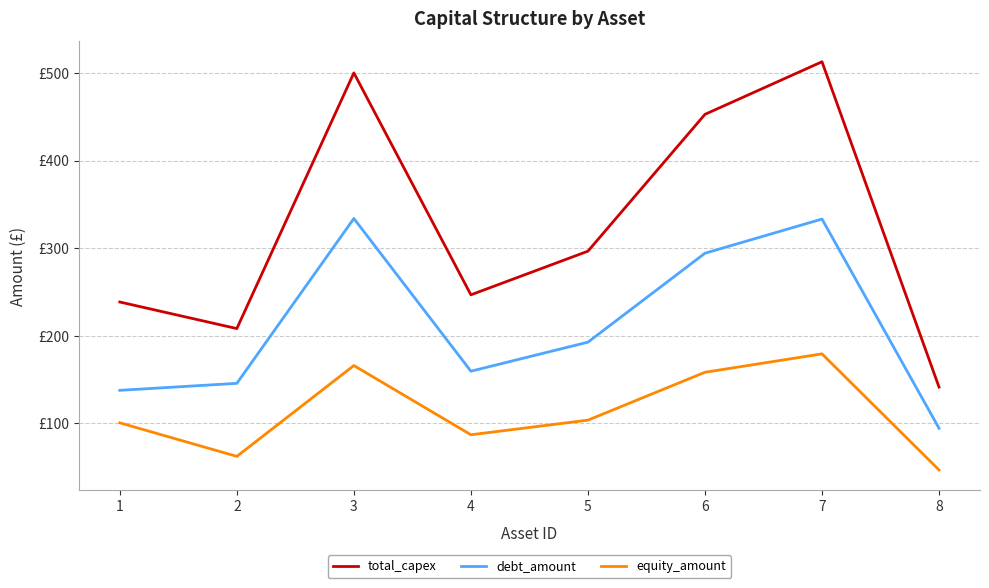

True or false: debt_amount has a value of 137.8 at 1.

True